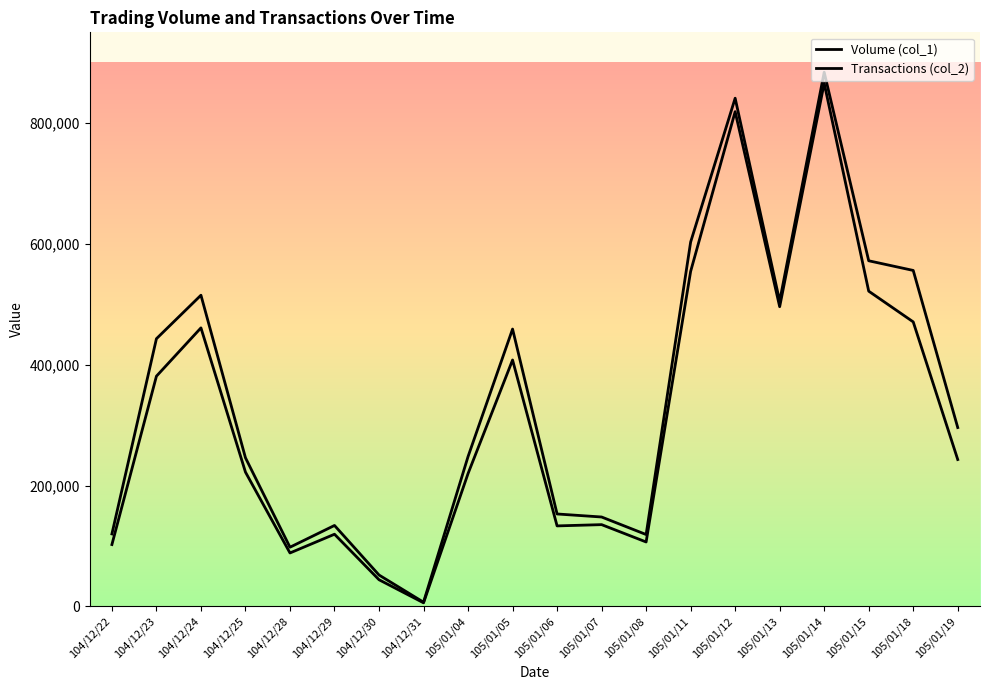

Does the chart have visible grid lines?

No